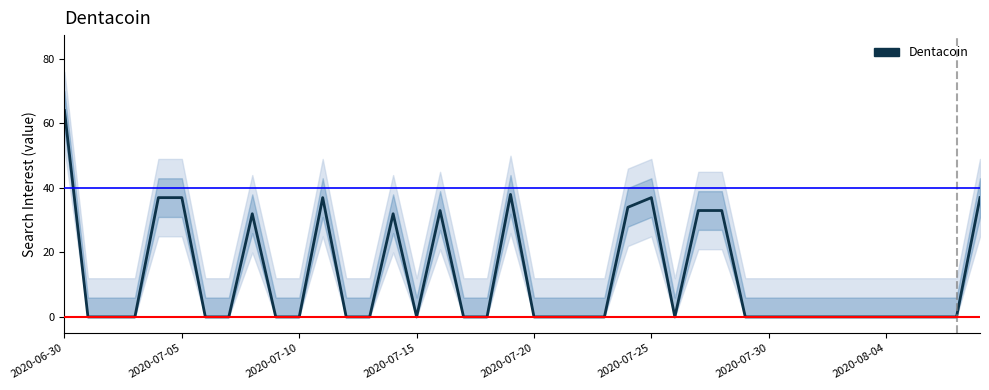

Which category has the highest value across all series?

2020-06-30